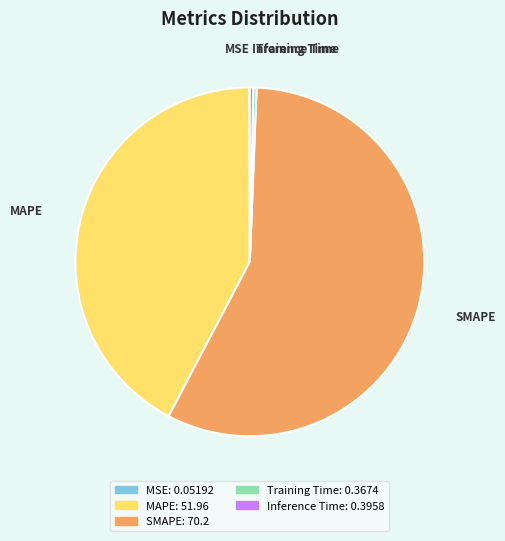

Which has a higher value, MAPE or Training Time?

MAPE